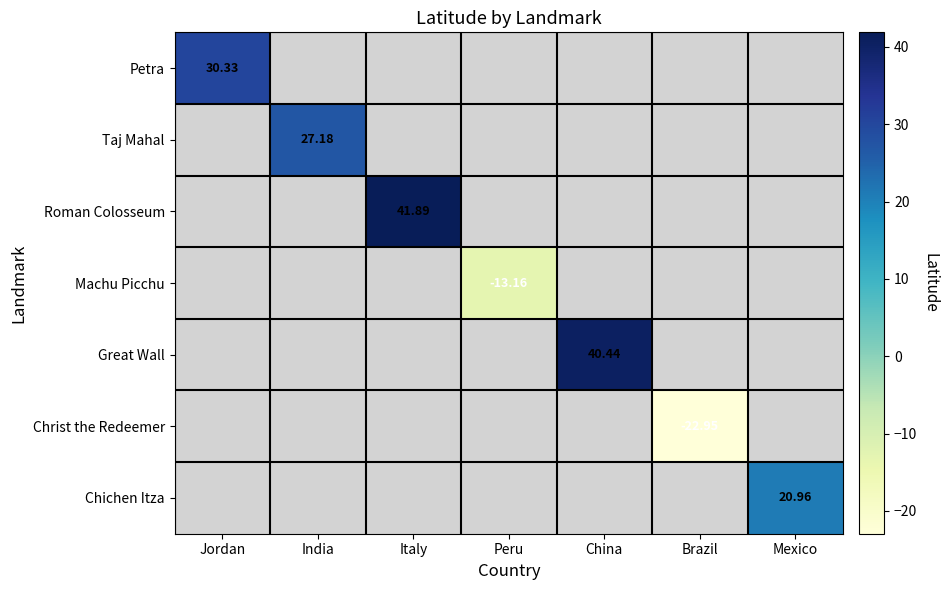

How many series are shown in this chart?

7